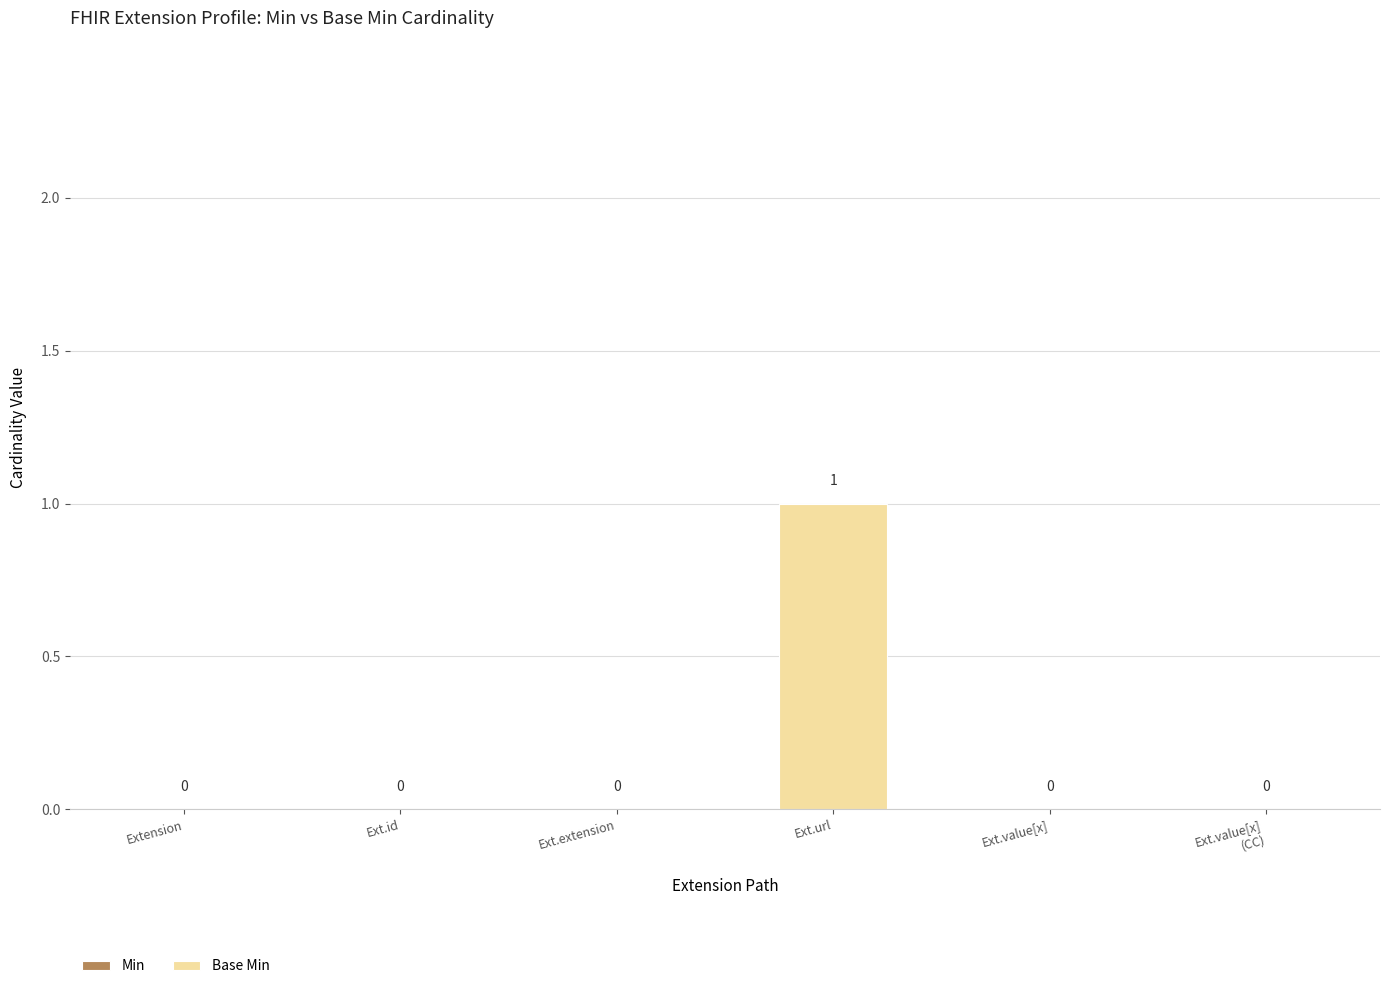

At which category does the chart reach its peak across all series?

Ext.url